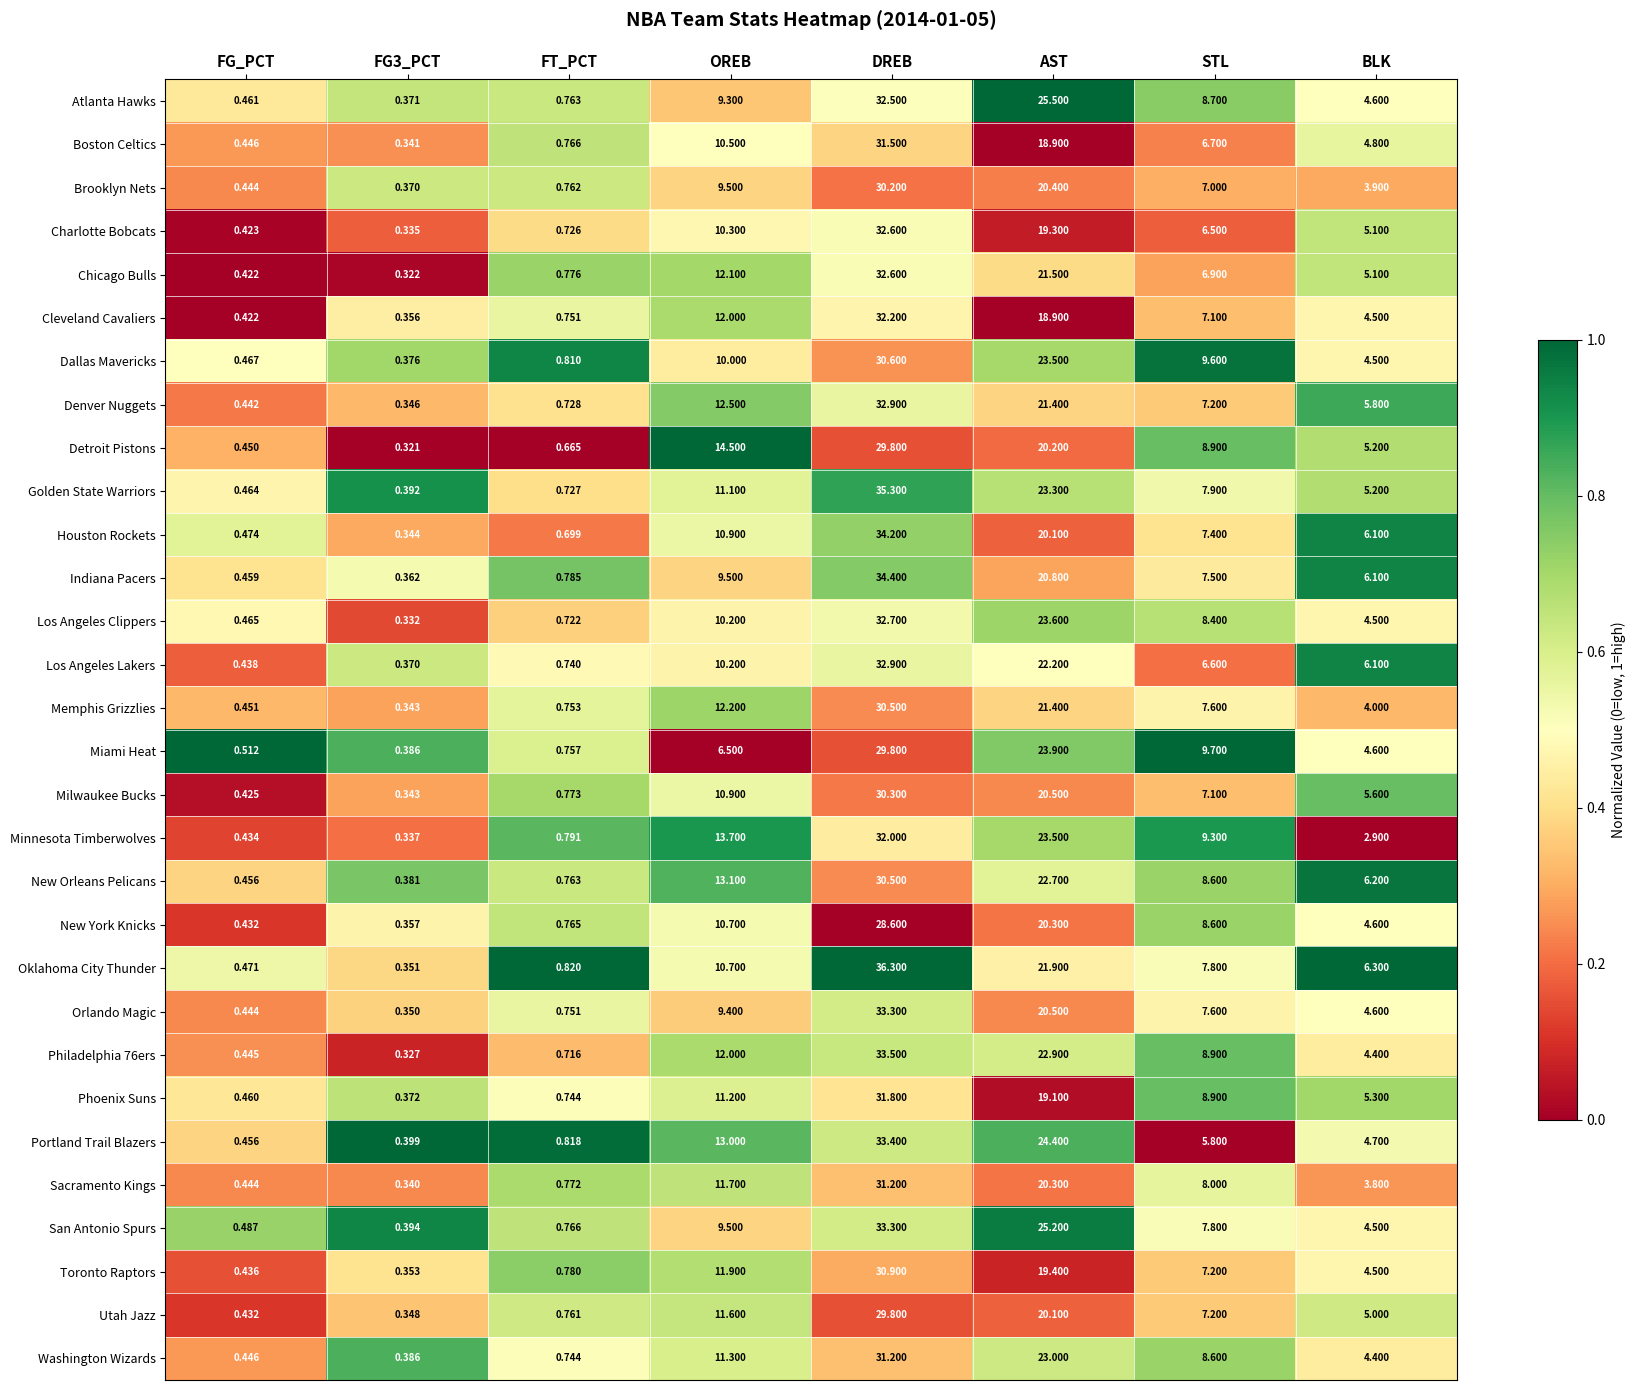

Which series has the largest total across all categories?

Oklahoma City Thunder